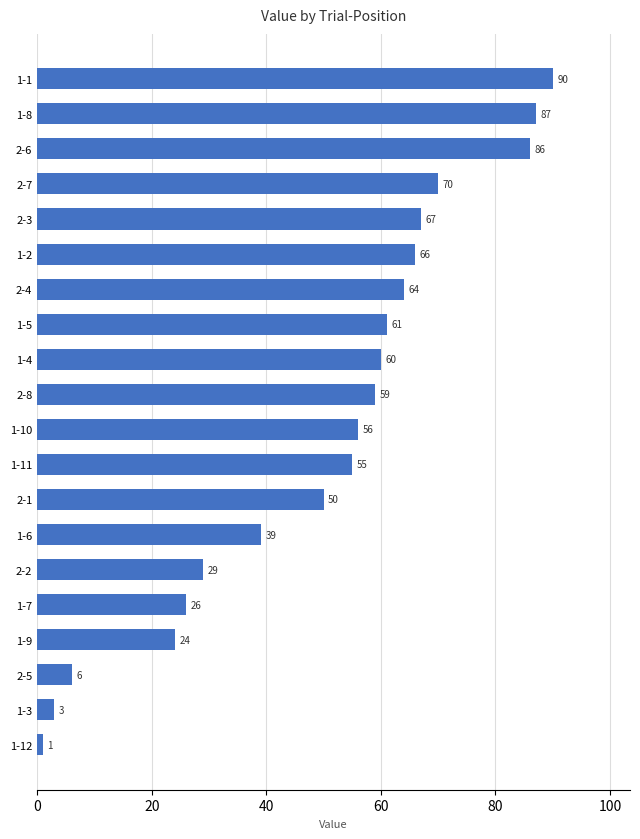

Are the bars horizontal?

Yes